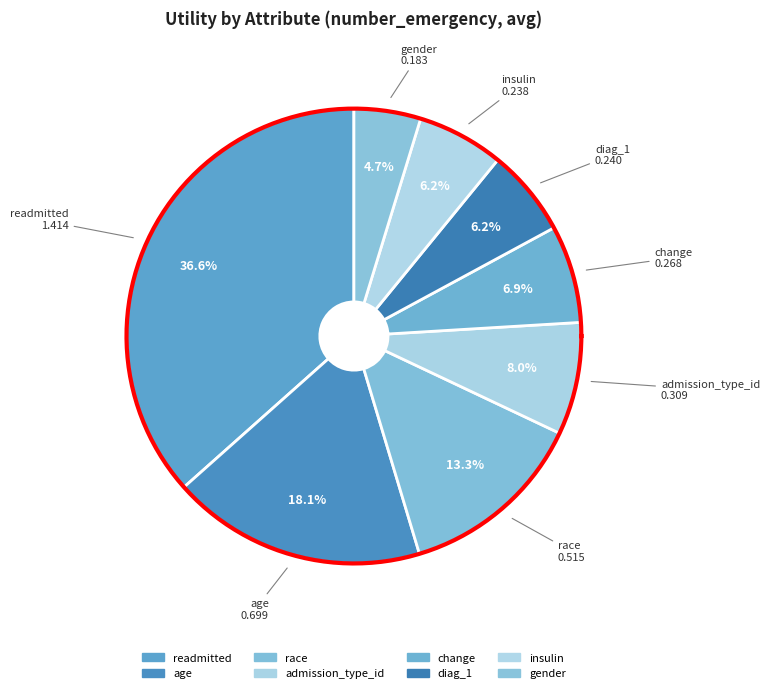

Count the number of slices in the pie.

8